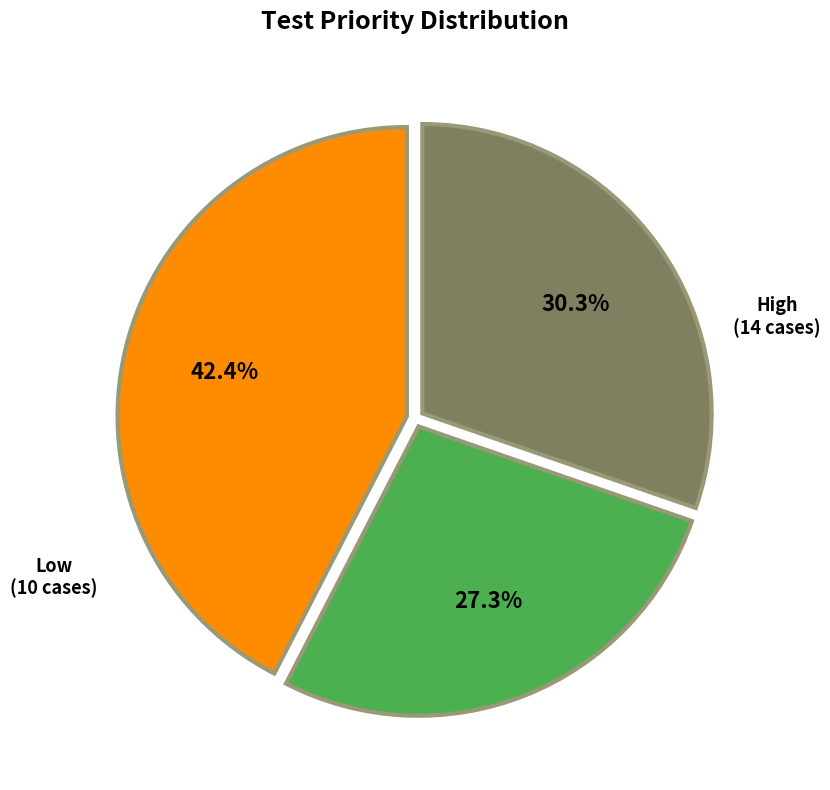

To the nearest percent, what percentage of the pie is Low?

30%